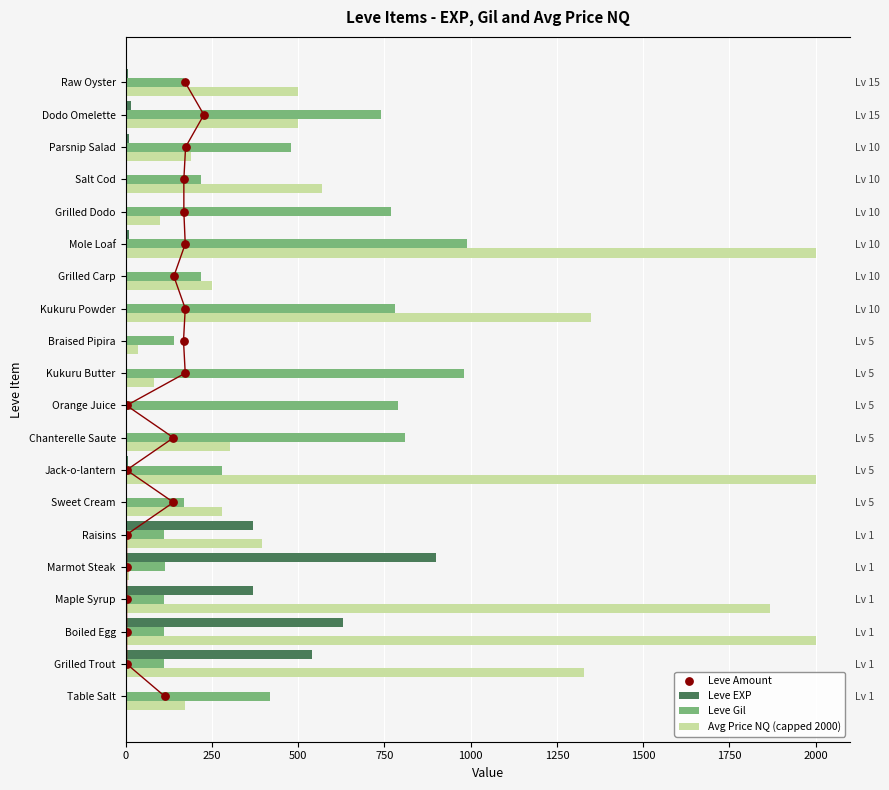

Which series has the largest total across all categories?

Avg Price NQ (capped 2000)